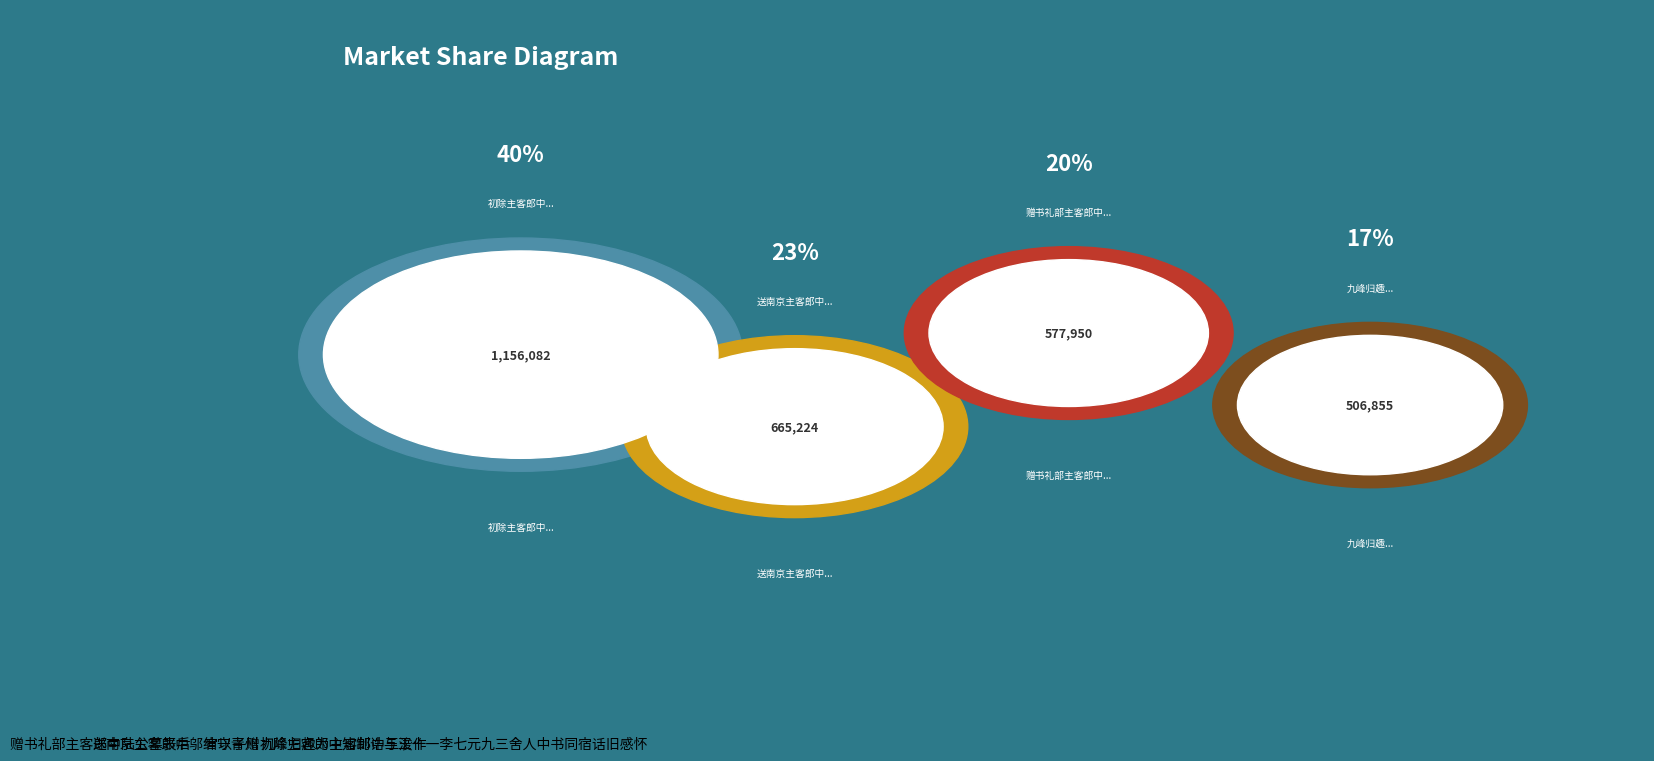

Rank the categories by value from highest to lowest.

初除主客郎中知制诰与王十一李七元九三舍人中书同宿话旧感怀, 送南京主客郎中邬绅守青州, 赠书礼部主客郎中陆公墓表后 官以子赠, 九峰归趣为主客郎中王浚作